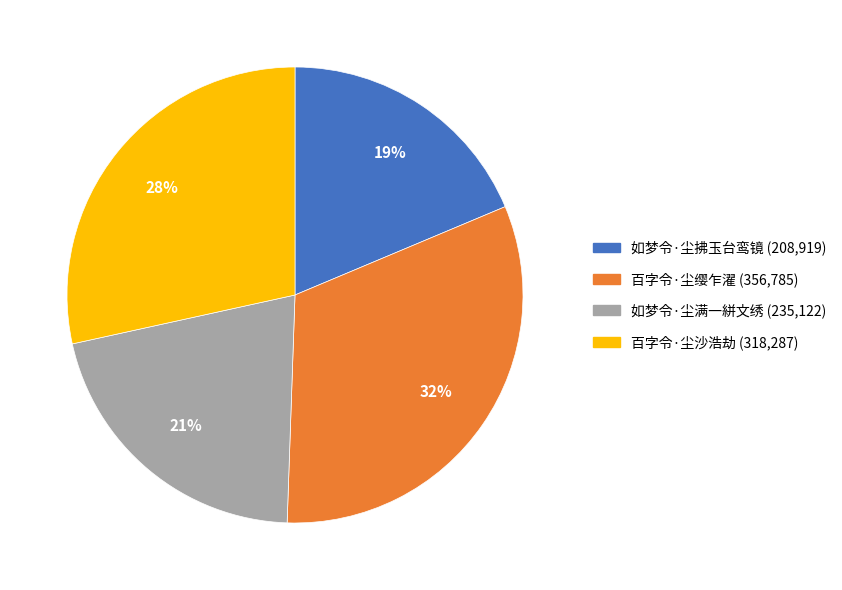

Which has a higher value, 百字令·尘沙浩劫 or 如梦令·尘满一絣文绣?

百字令·尘沙浩劫